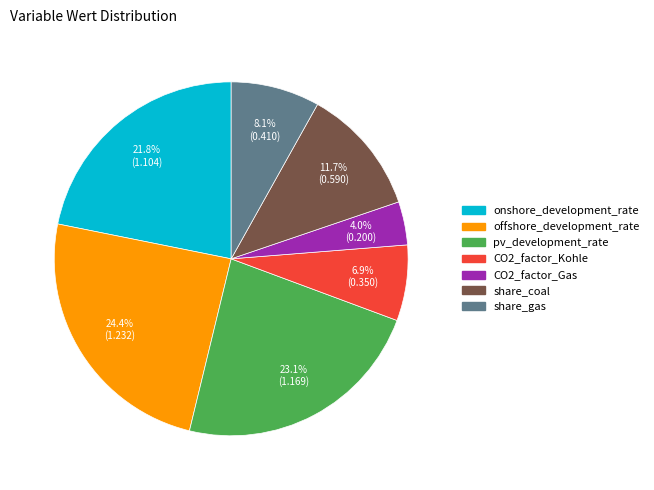

To the nearest percent, what is the difference between the pv_development_rate and share_gas slice percentages?

15%